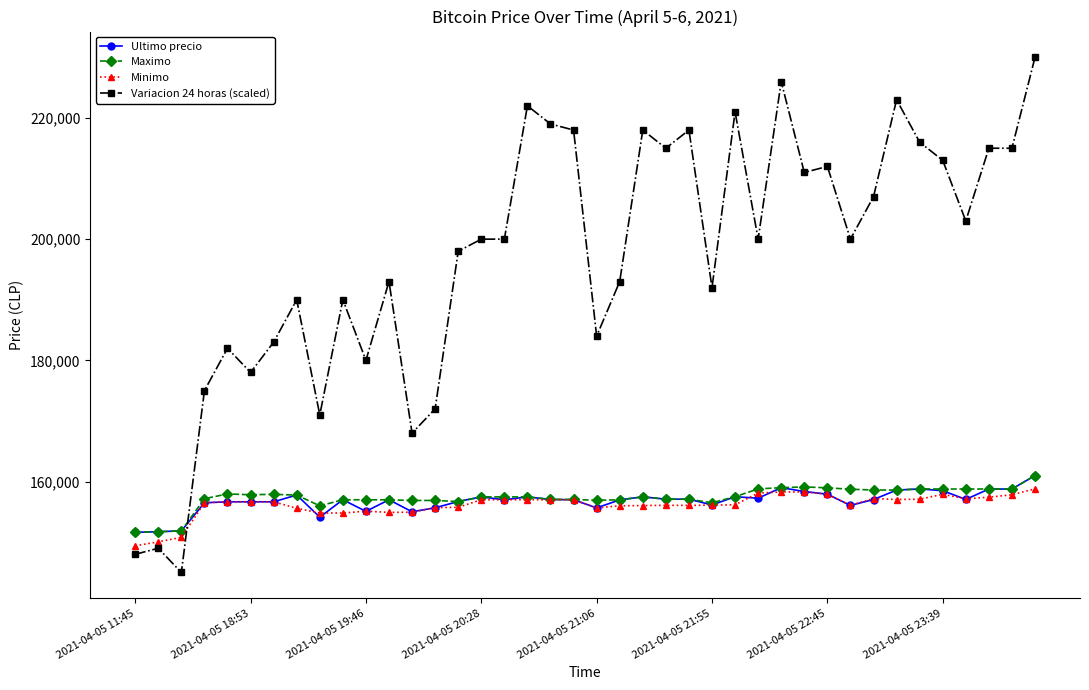

What is the value of the Maximo point at the 40th from the left?

161000